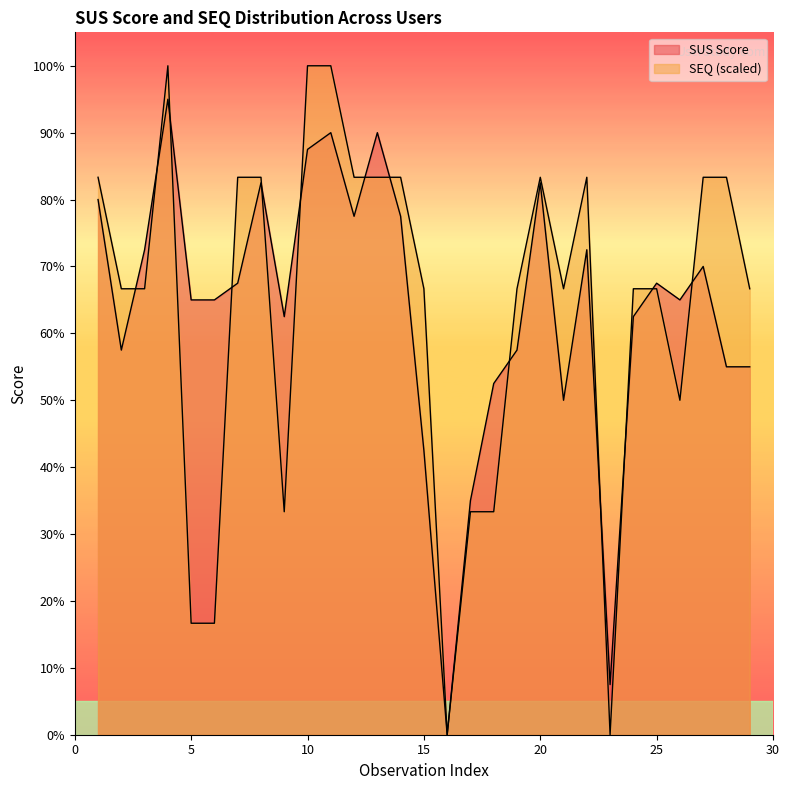

Which category has the highest value across all series?

4